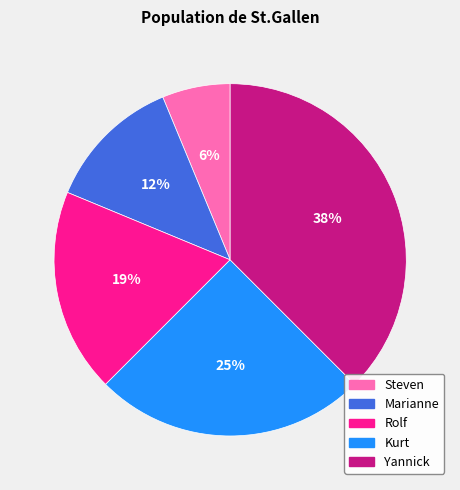

Rank the categories by value from highest to lowest.

Yannick, Kurt, Rolf, Marianne, Steven